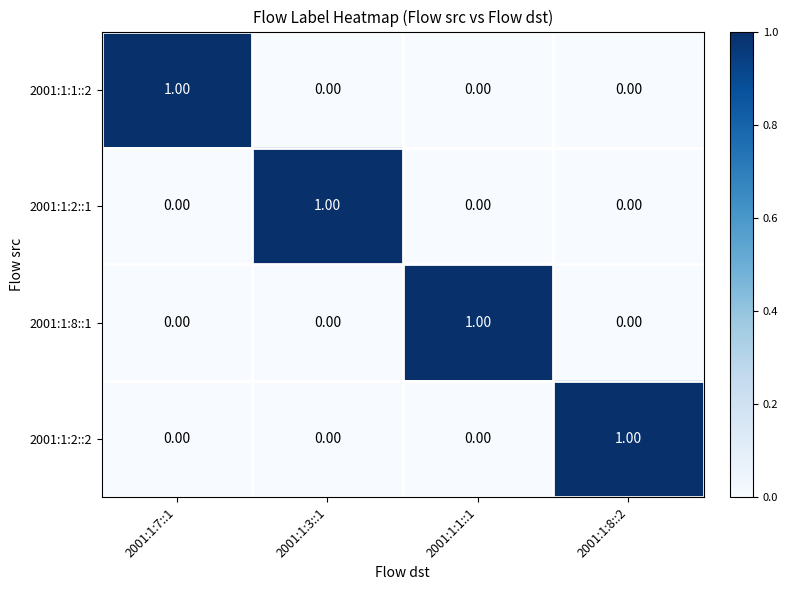

At how many categories does at least one series exceed 0?

4